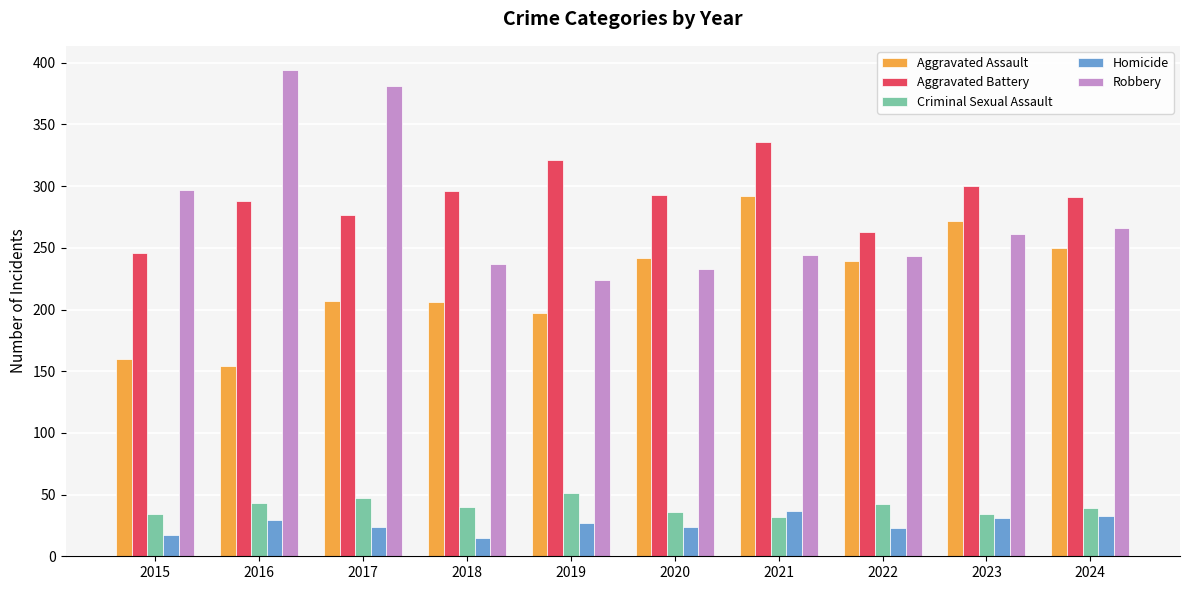

At which label is Robbery closest to 309?

2015